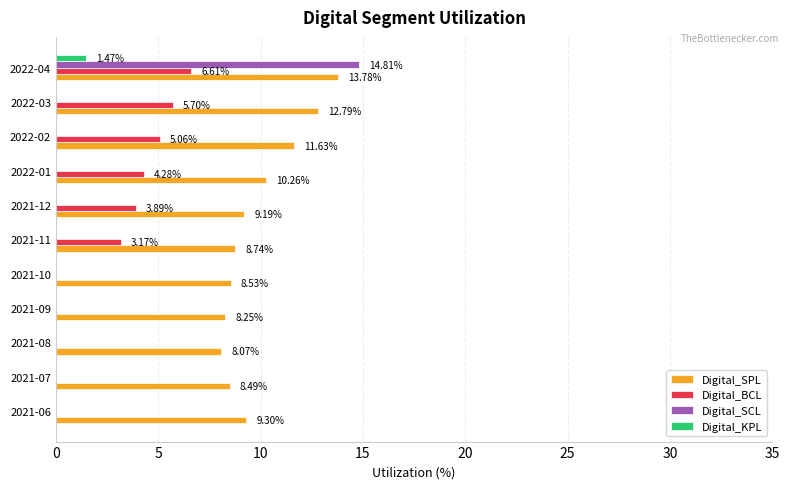

Count the number of categories in the chart.

11